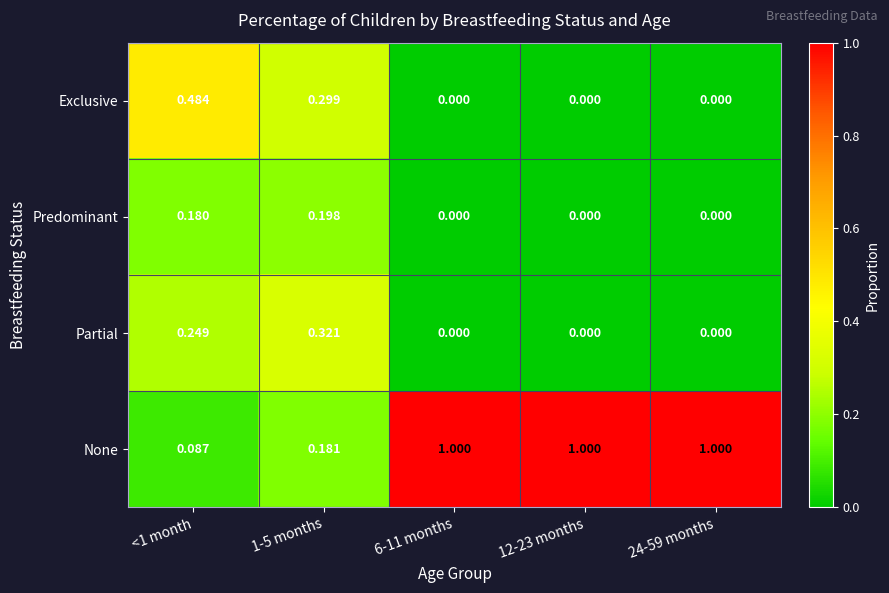

Which series has the largest total across all categories?

None